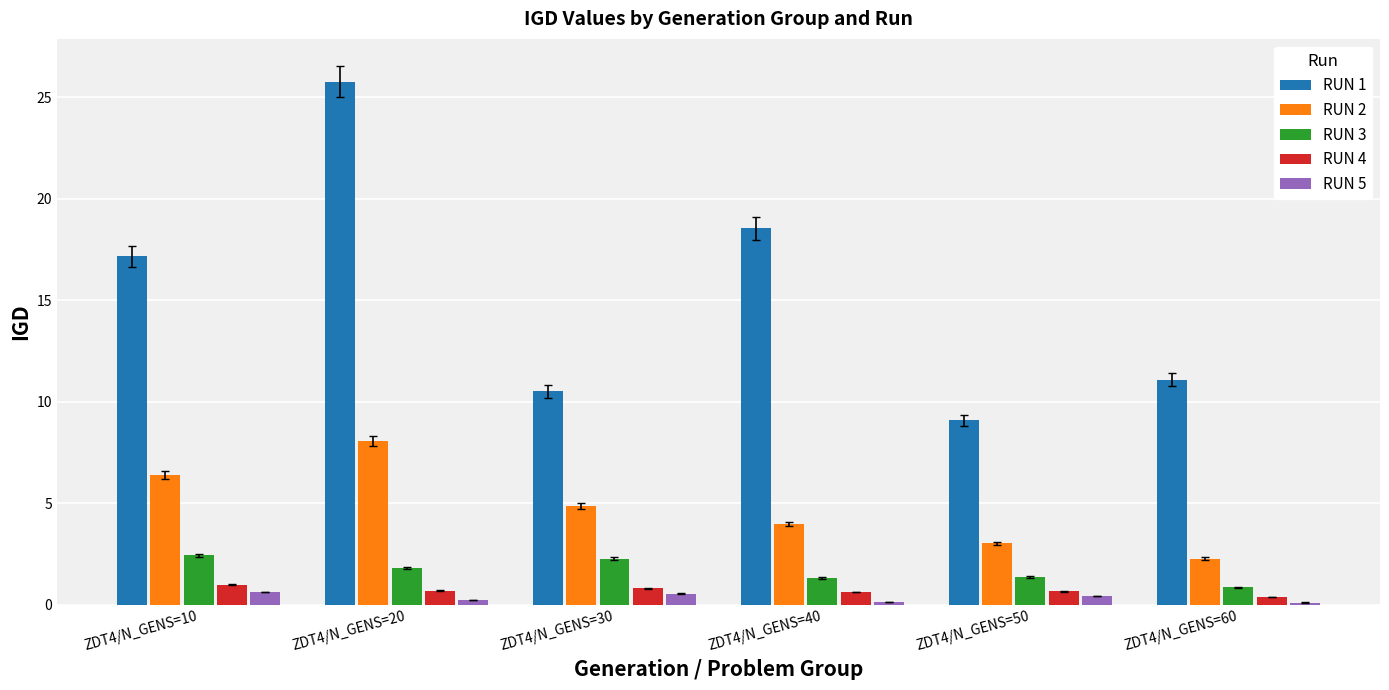

What is the difference between the second highest and minimum values in the RUN 1 series?

9.4